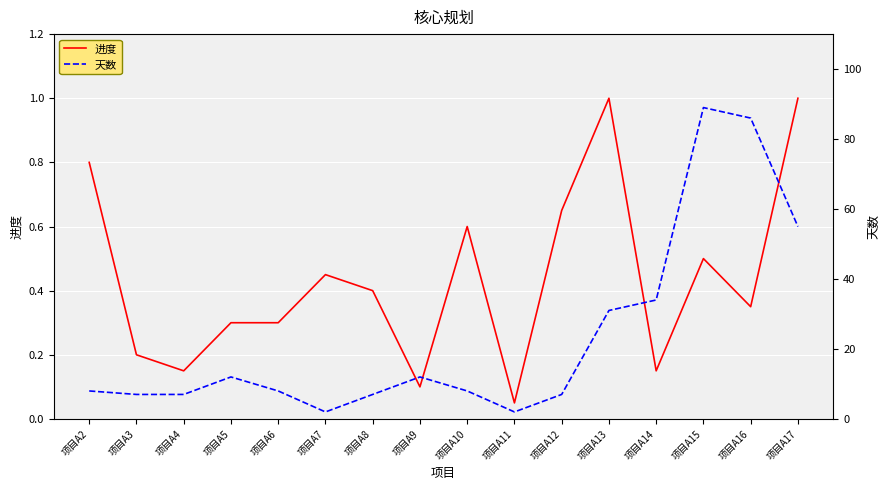

What is the average value of the 天数 series?

23.4